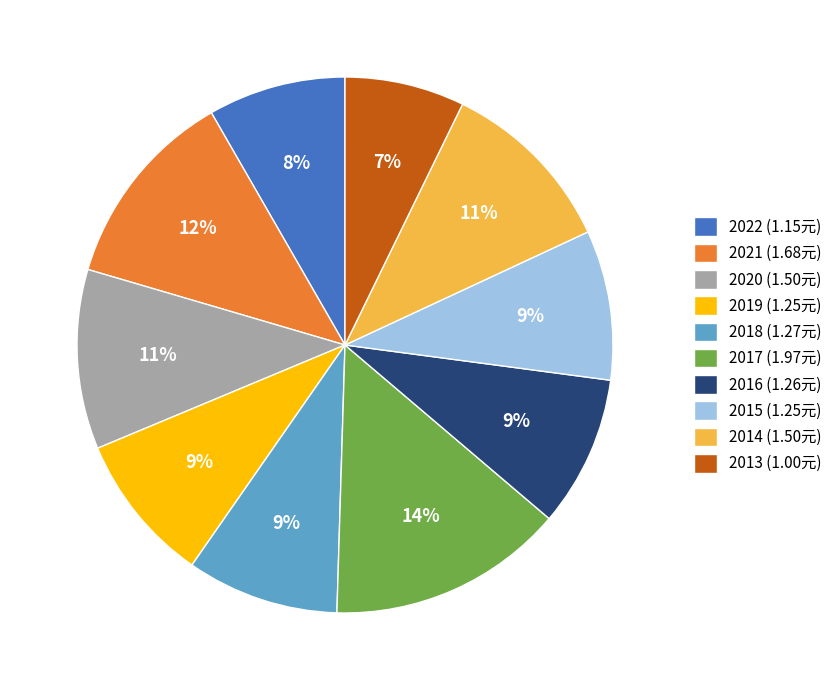

To the nearest percent, what is the average slice percentage?

10%